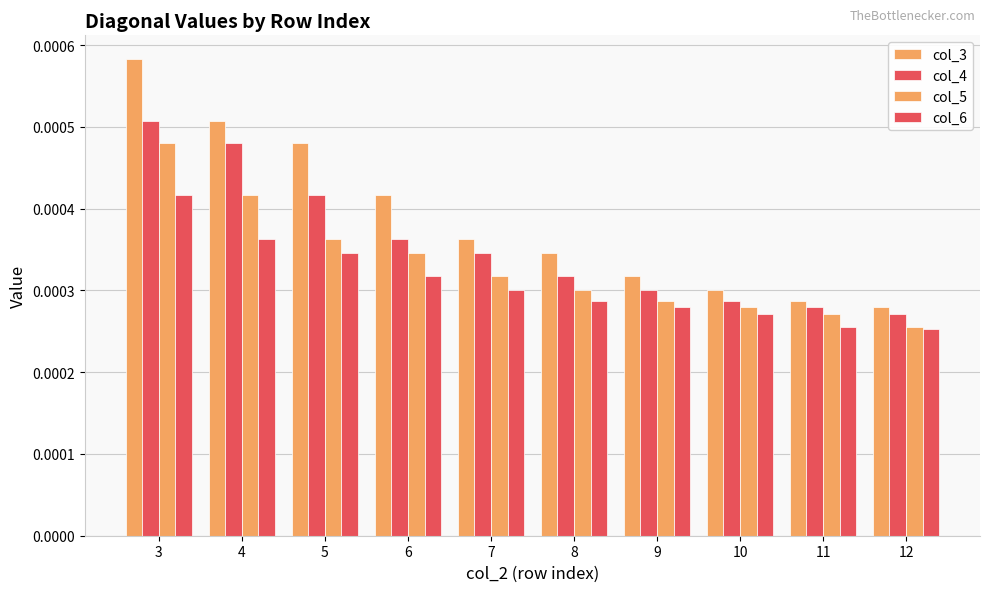

Which label corresponds to the largest value in the chart?

3